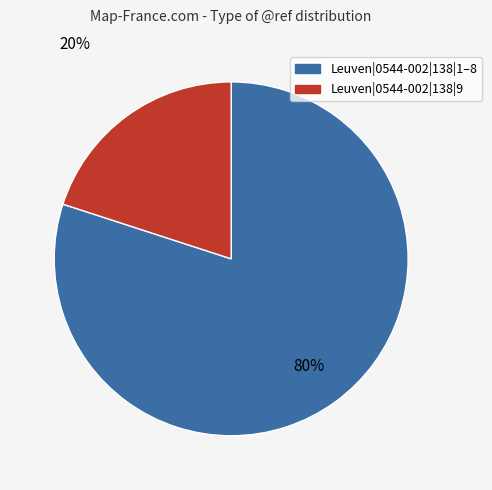

Is there any slice that represents more than half of the pie?

Yes